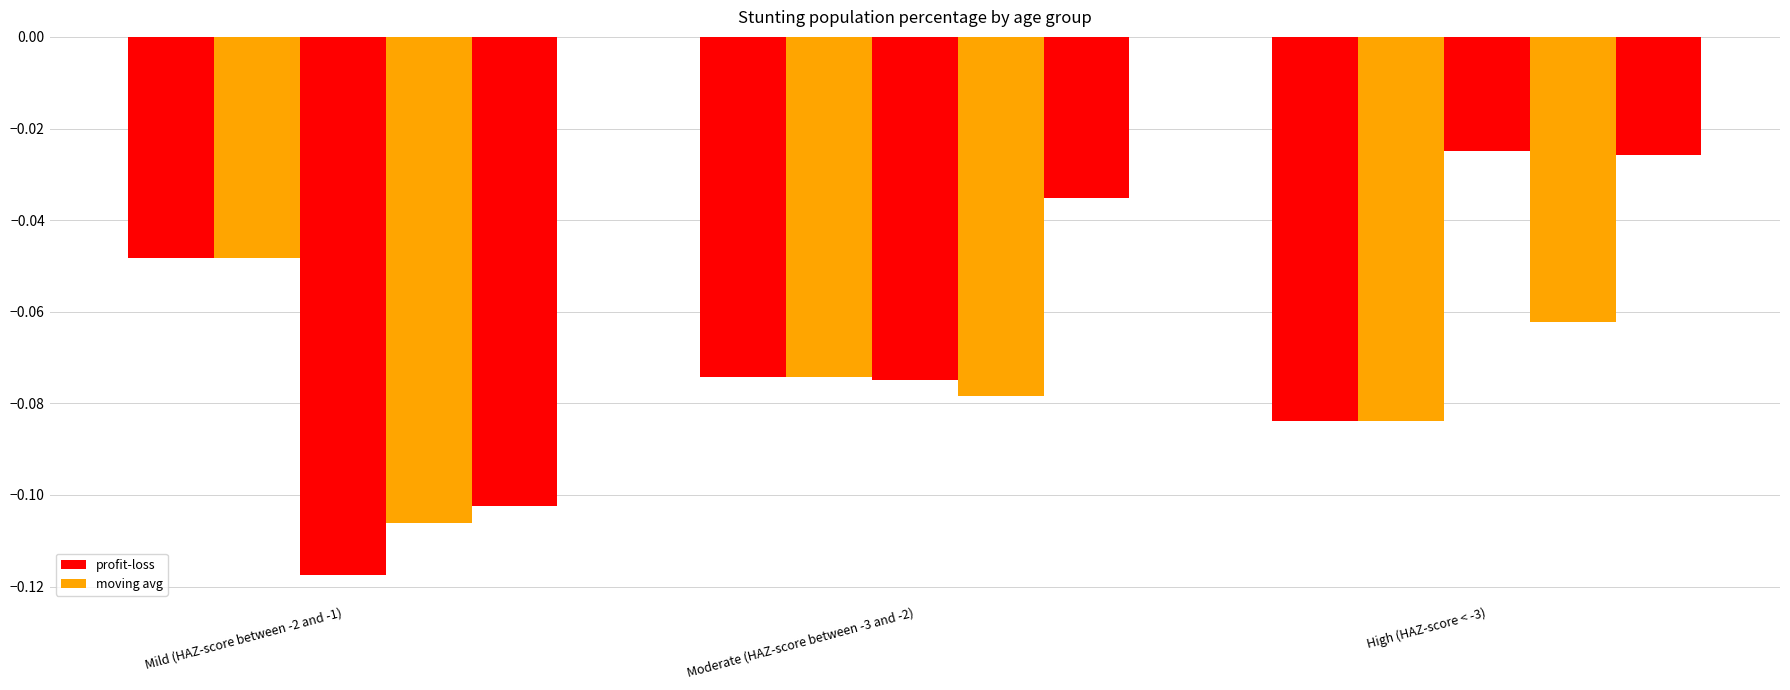

How many groups of bars are there?

3